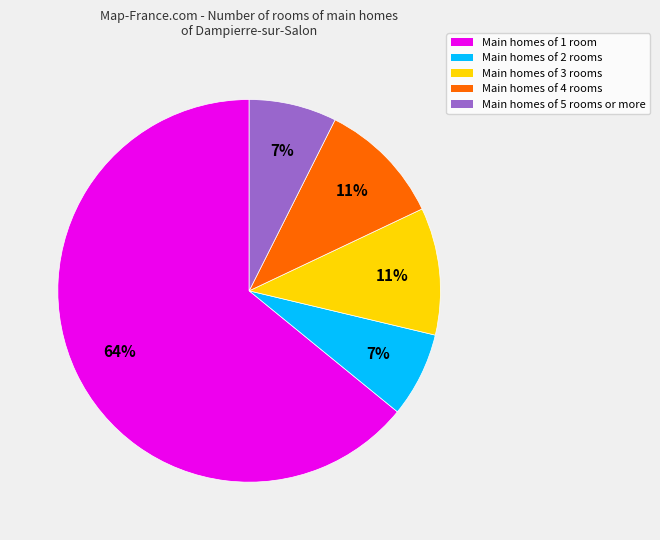

To the nearest percent, what is the difference between the largest and smallest slice percentages?

57%